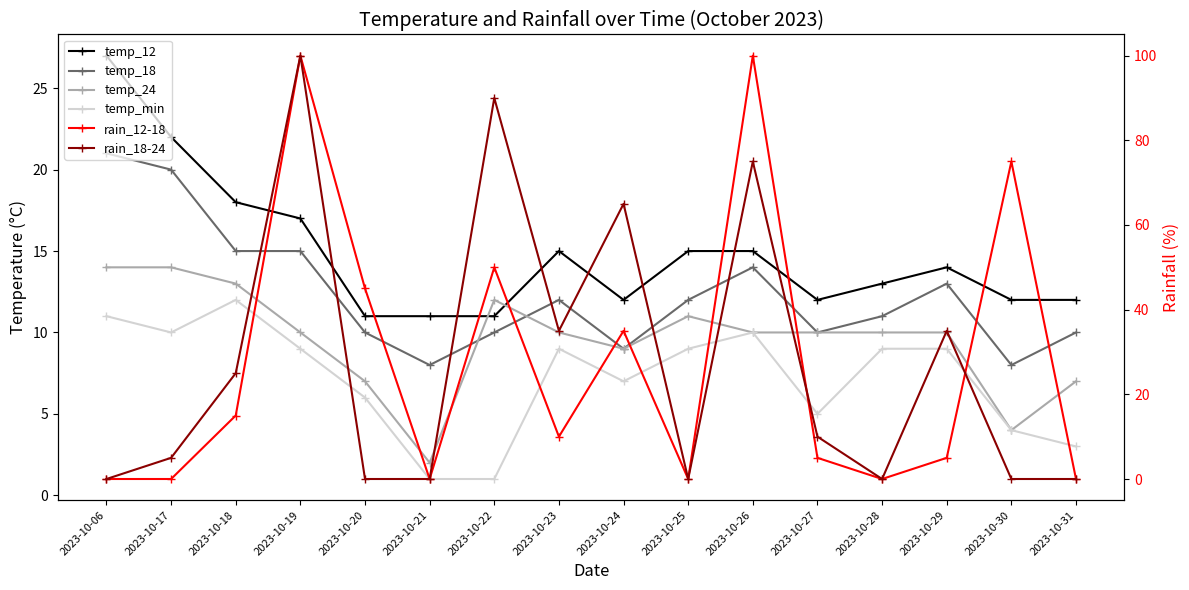

What is the value of the rain_12-18 point at the 15th from the left?

75